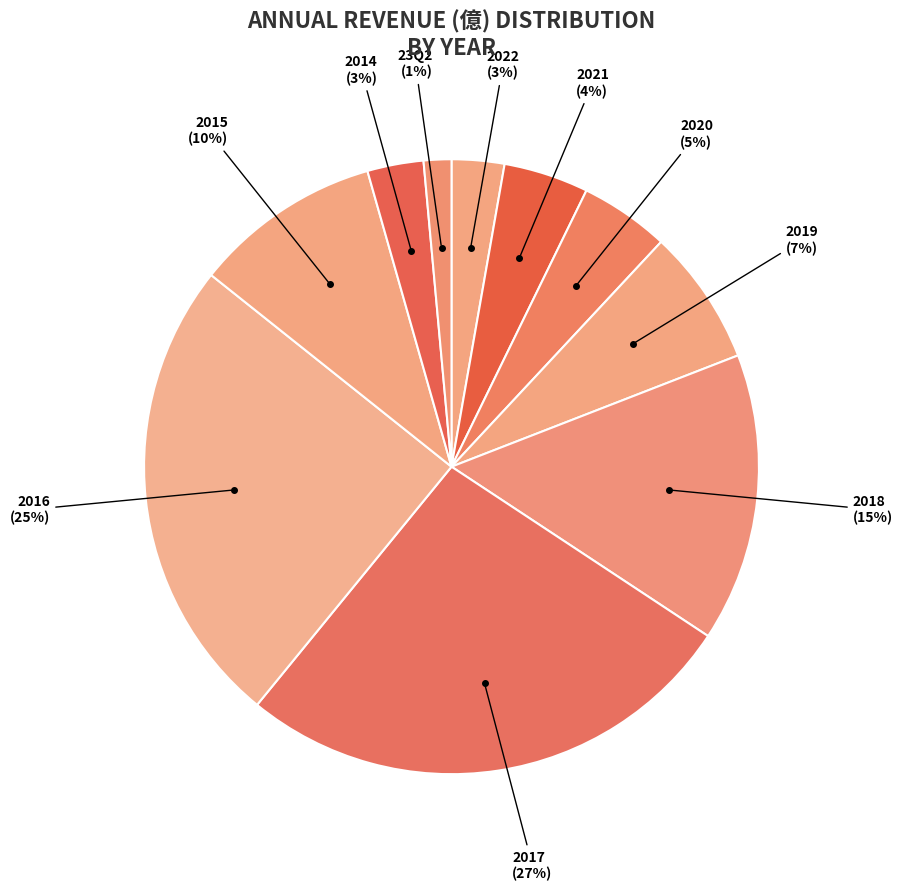

What is the smallest slice in the pie chart?

23Q2